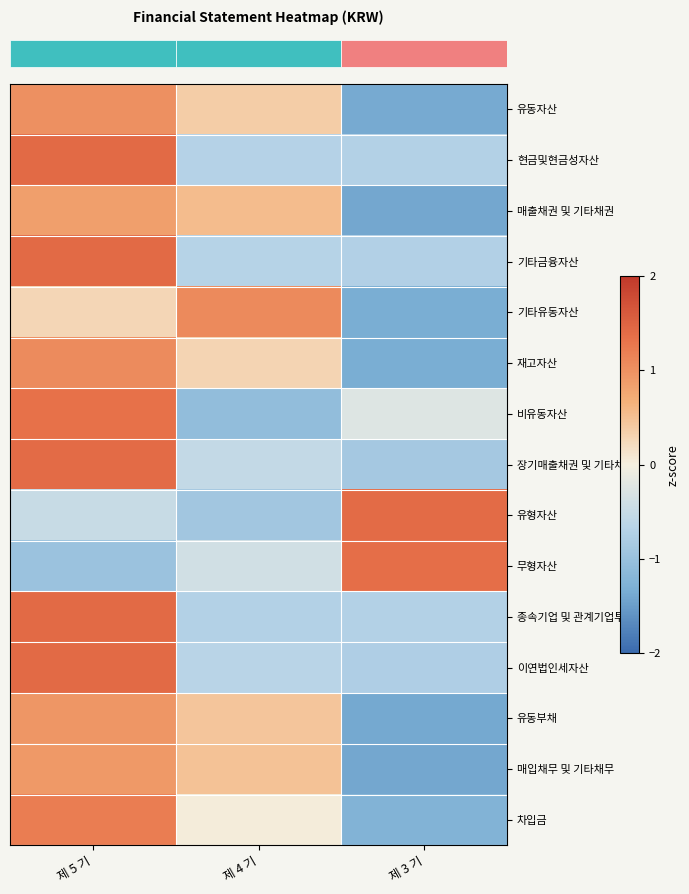

Reading right to left, transcribe all the data shown in this chart.

row_0: 제 3 기=-1.4	제 4 기=0.4	제 5 기=1.0
row_1: 제 3 기=-0.7	제 4 기=-0.7	제 5 기=1.4
row_2: 제 3 기=-1.4	제 4 기=0.5	제 5 기=0.9
row_3: 제 3 기=-0.7	제 4 기=-0.7	제 5 기=1.4
row_4: 제 3 기=-1.3	제 4 기=1.1	제 5 기=0.3
row_5: 제 3 기=-1.3	제 4 기=0.3	제 5 기=1.1
row_6: 제 3 기=-0.3	제 4 기=-1.1	제 5 기=1.3
row_7: 제 3 기=-0.9	제 4 기=-0.5	제 5 기=1.4
row_8: 제 3 기=1.4	제 4 기=-0.9	제 5 기=-0.5
row_9: 제 3 기=1.4	제 4 기=-0.4	제 5 기=-1.0
row_10: 제 3 기=-0.7	제 4 기=-0.7	제 5 기=1.4
row_11: 제 3 기=-0.8	제 4 기=-0.7	제 5 기=1.4
row_12: 제 3 기=-1.4	제 4 기=0.4	제 5 기=0.9
row_13: 제 3 기=-1.4	제 4 기=0.5	제 5 기=0.9
row_14: 제 3 기=-1.2	제 4 기=0.0	제 5 기=1.2